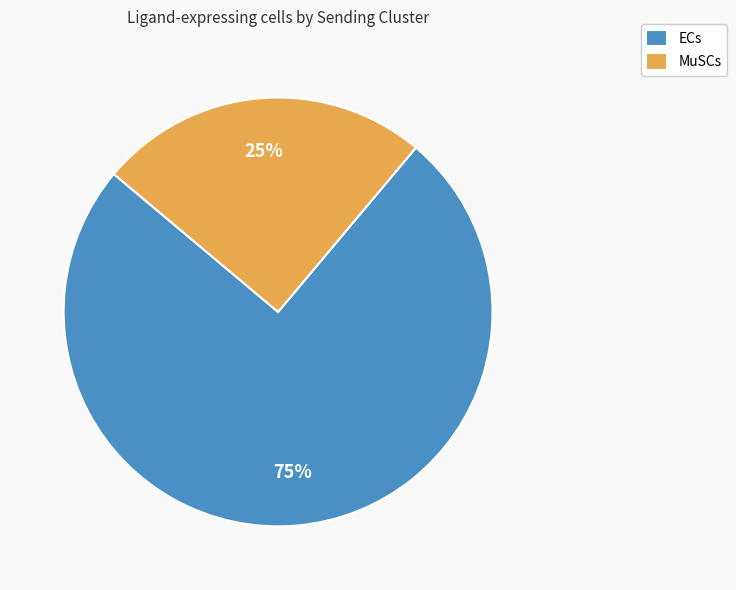

Approximately how many times larger is the value at MuSCs compared to ECs?

0.3